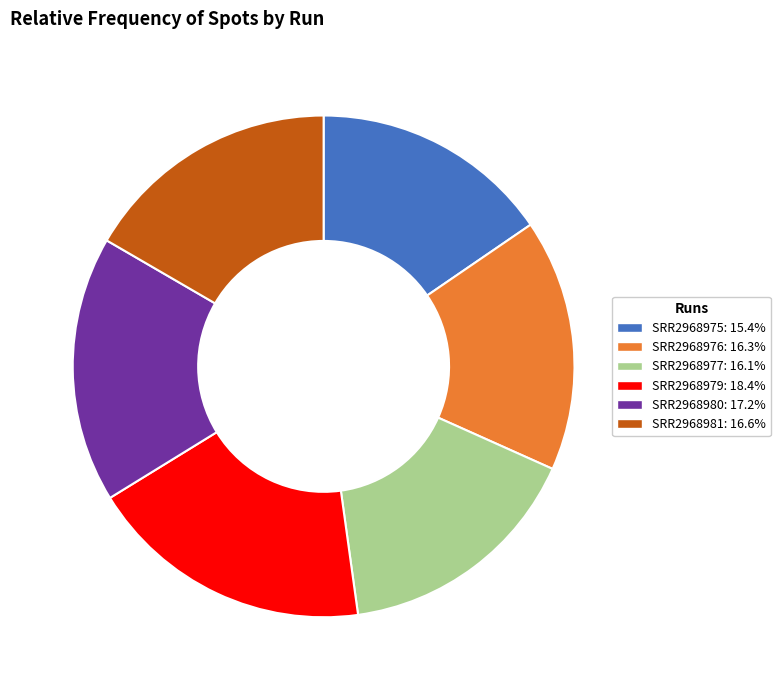

Which slice is the largest?

SRR2968979